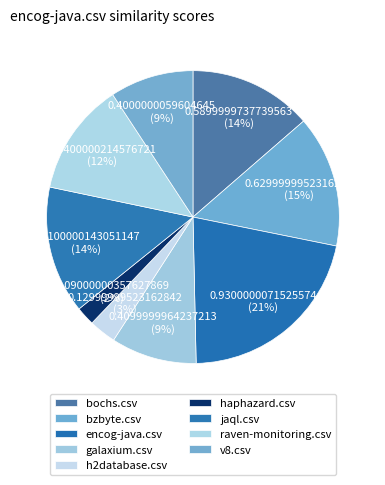

Which category has the biggest portion of the pie?

encog-java.csv